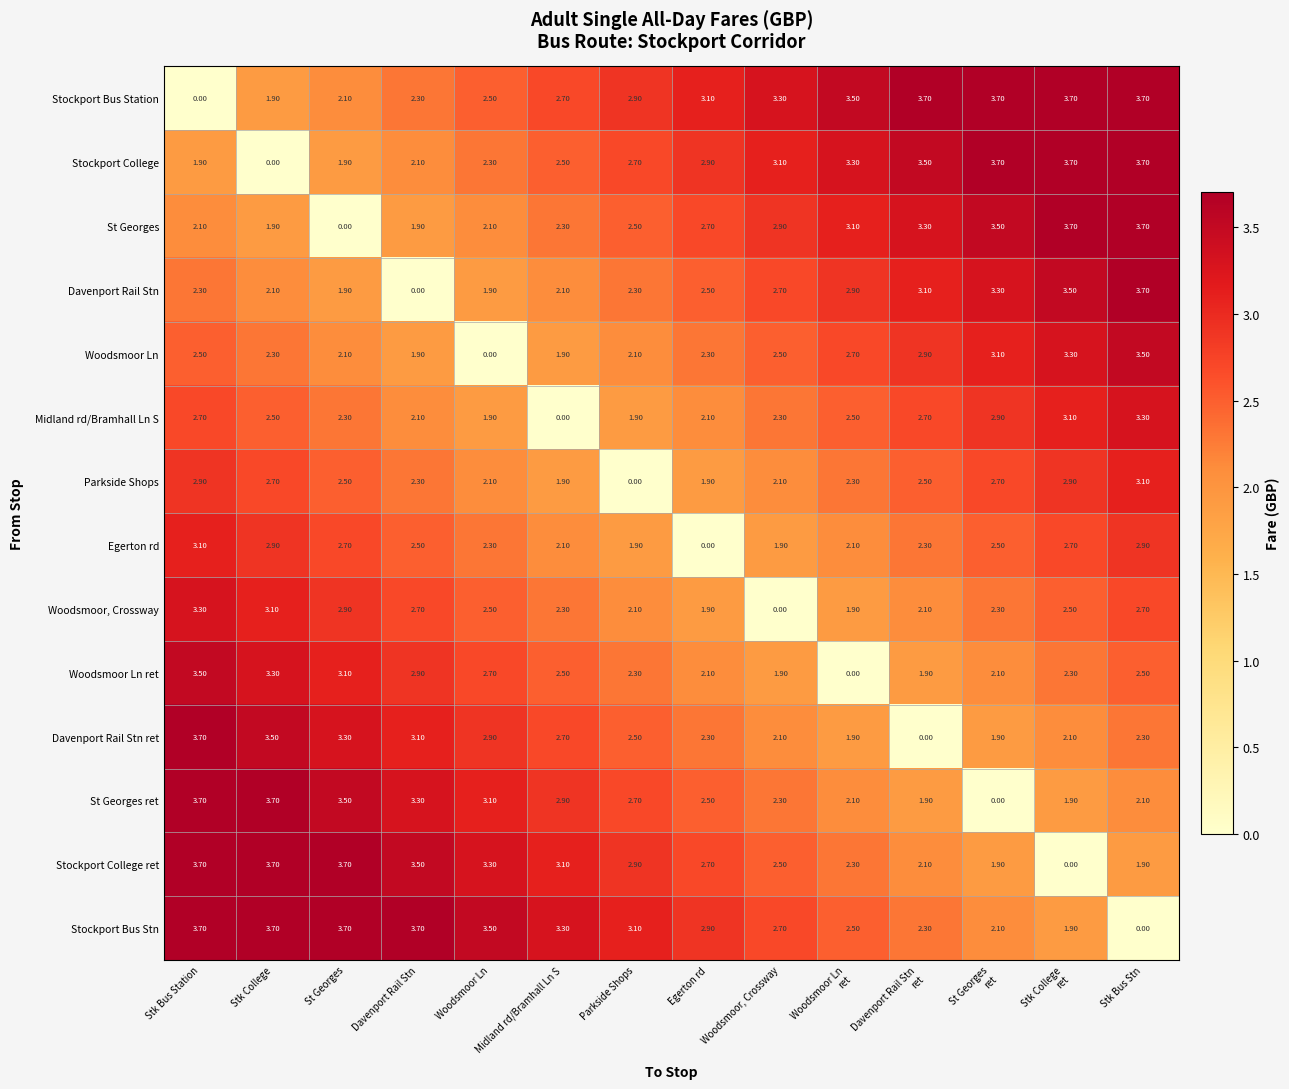

At how many categories does at least one series exceed 3?

14